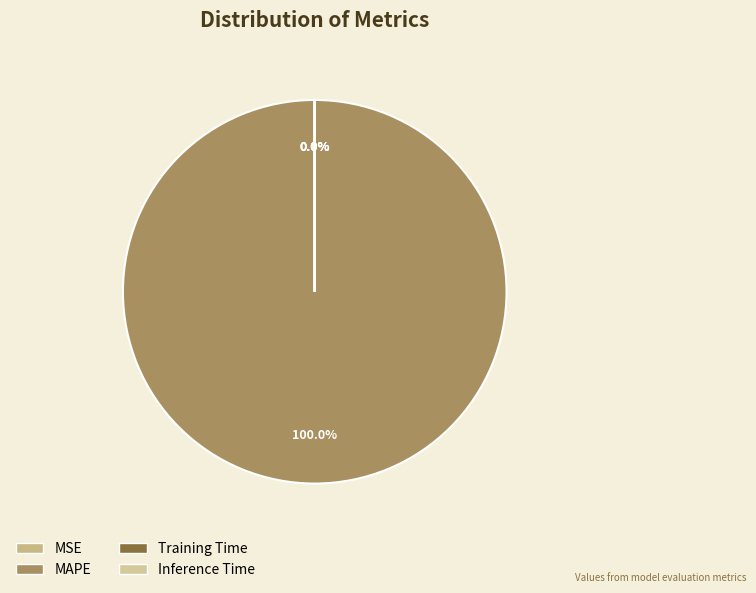

Rank the categories by value from highest to lowest.

MAPE, Training Time, Inference Time, MSE